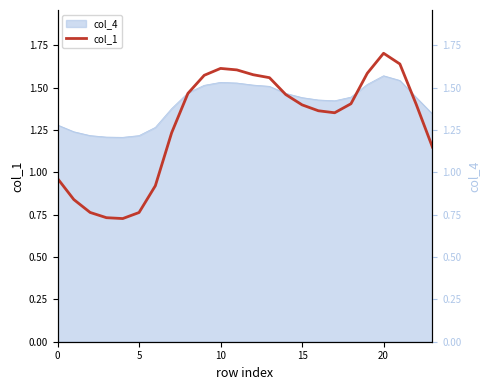

Reading right to left, transcribe all the data shown in this chart.

1.1	1.4	1.6	1.7	1.6	1.4	1.4	1.4	1.4	1.5	1.6	1.6	1.6	1.6	1.6	1.5	1.2	0.9	0.8	0.7	0.7	0.8	0.8	1.0